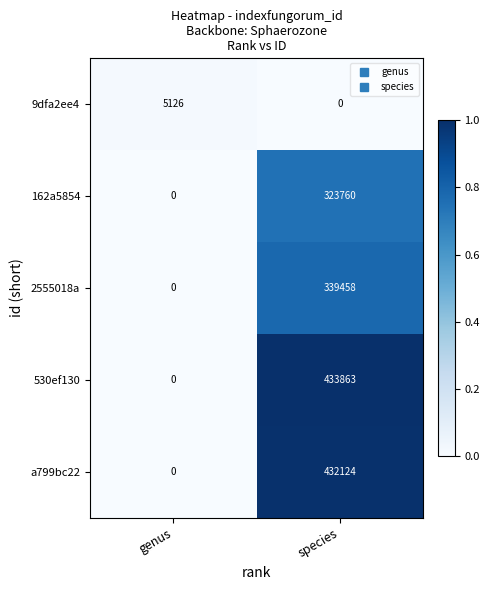

Reading right to left, what are all the values shown in this chart?

9dfa2ee4: species=0	genus=5126
162a5854: species=323760	genus=0
2555018a: species=339458	genus=0
530ef130: species=433863	genus=0
a799bc22: species=432124	genus=0